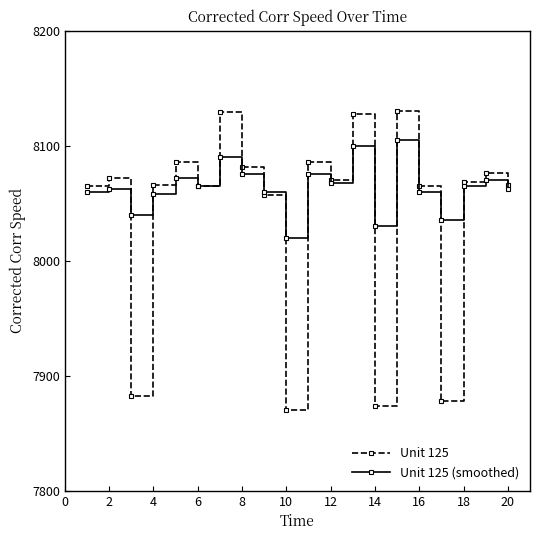

True or false: Unit 125 (smoothed) and Unit 125 intersect in this chart.

True